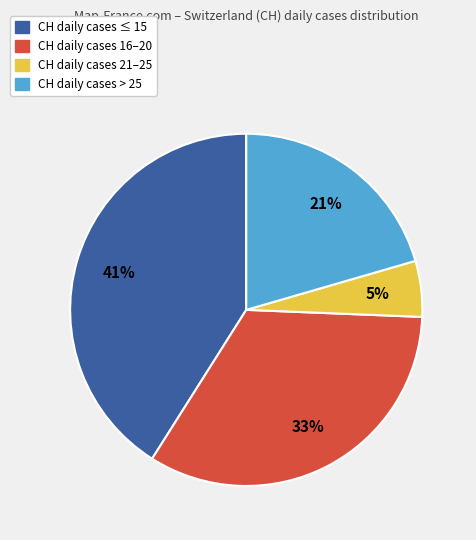

What percentage is the CH daily cases > 25 slice, to the nearest percent?

21%